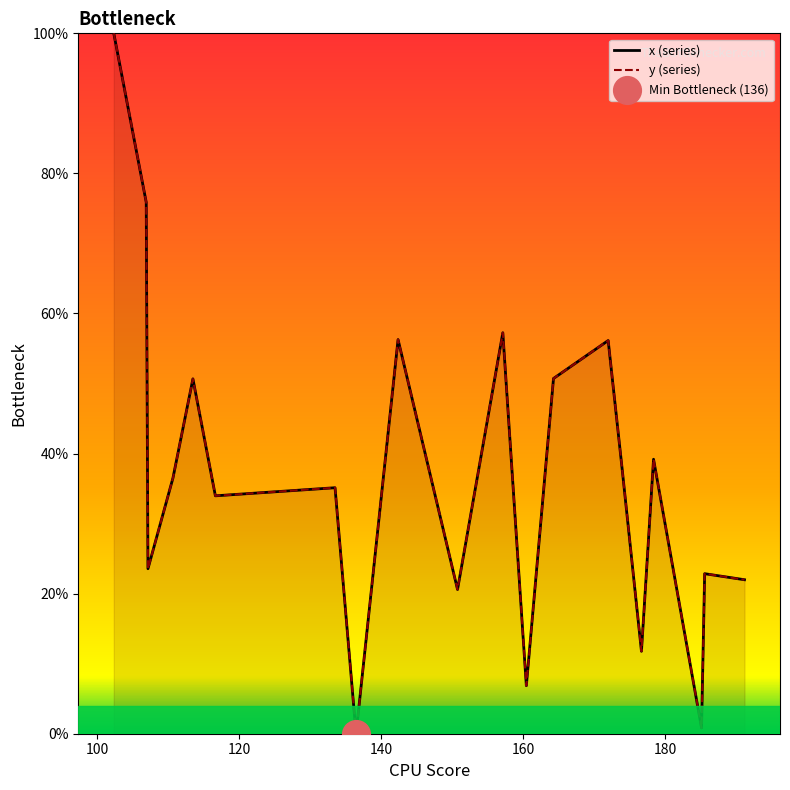

Is the value of y (series) at 9 greater than the value of x (series) at 17?

Yes